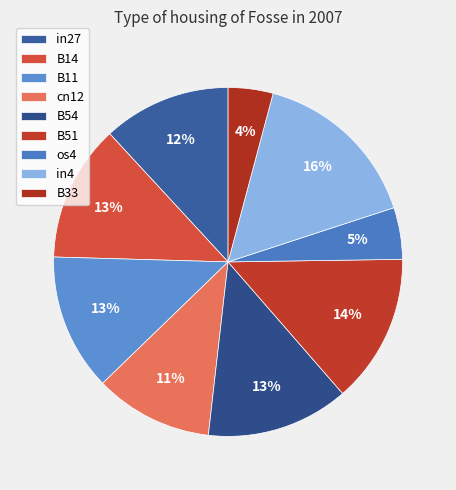

Is it true that B33 is 1% of the pie?

False